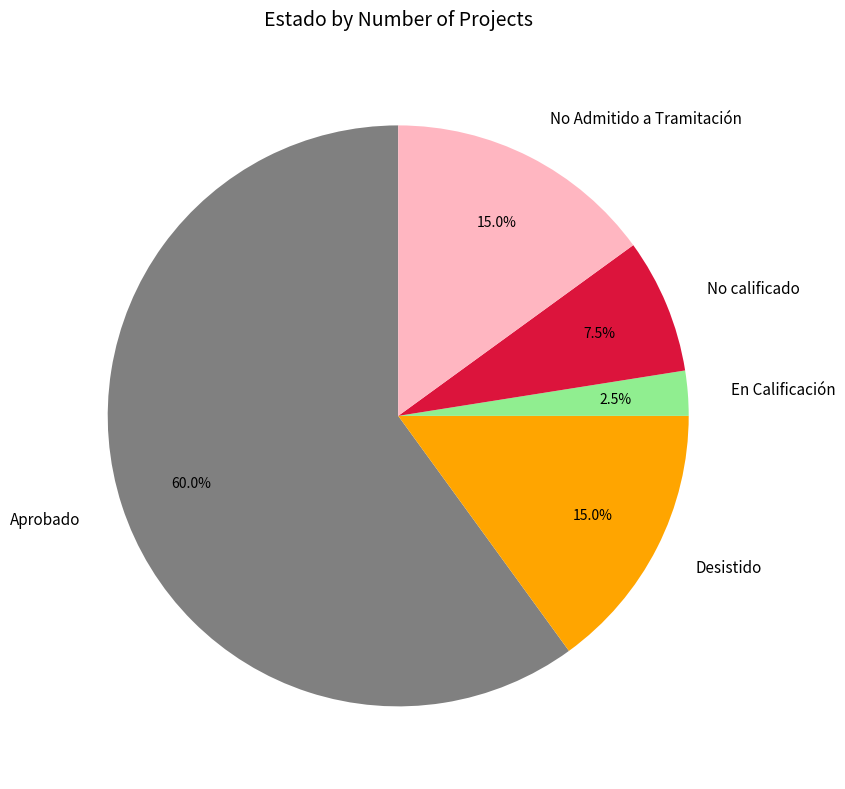

What is the total percentage of No Admitido a Tramitación and En Calificación?

17.5%